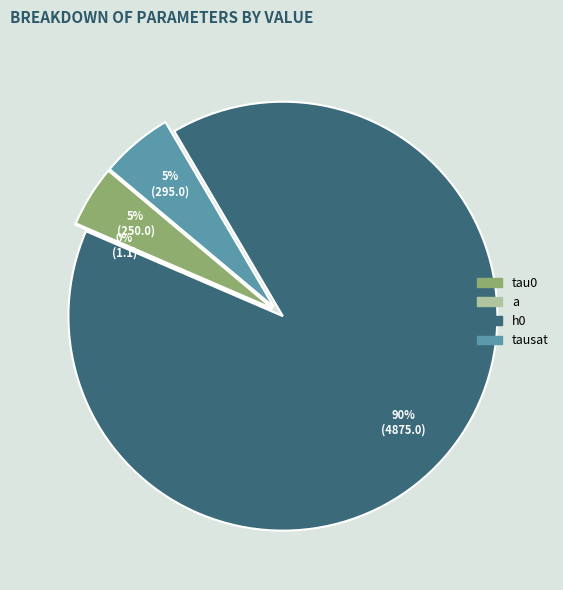

The tausat slice represents 5% of the pie. True or false?

True